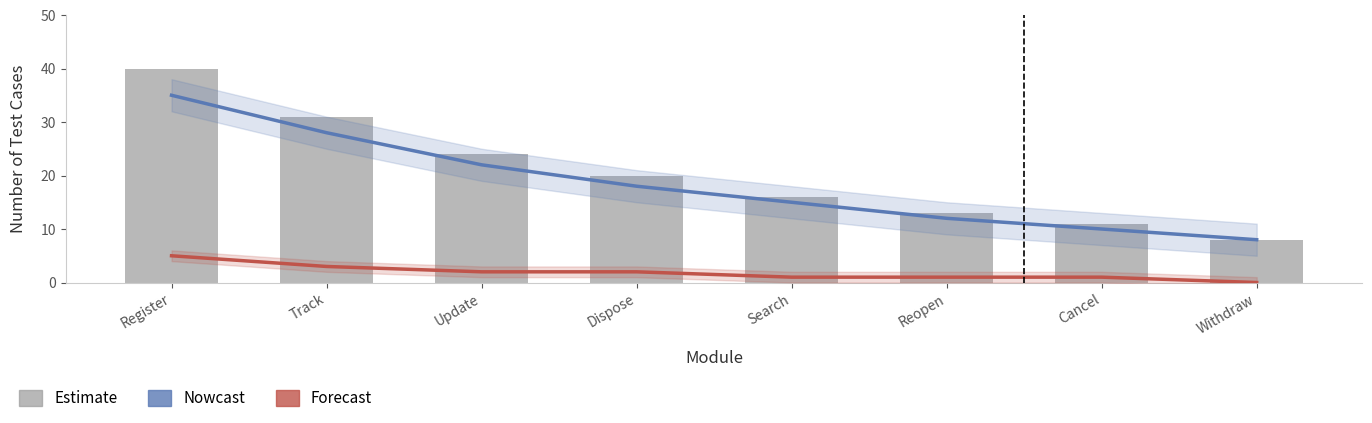

Which category has the lowest value in the Estimate series?

Withdraw